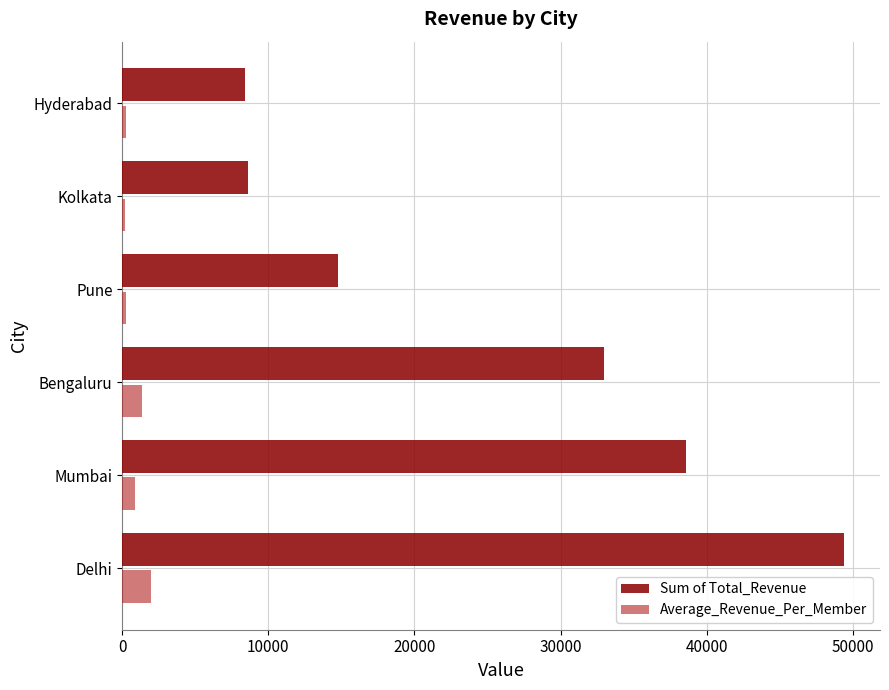

The Sum of Total_Revenue series shows 49400.0 at Delhi. True or false?

True